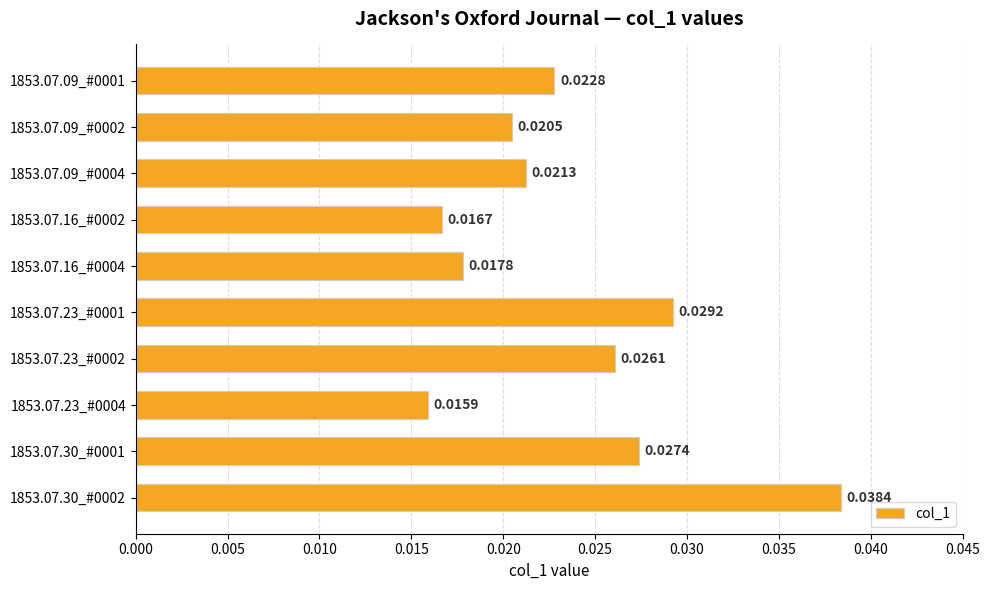

List the labels in order of value, smallest first.

1853.07.23_#0004, 1853.07.16_#0002, 1853.07.16_#0004, 1853.07.09_#0002, 1853.07.09_#0004, 1853.07.09_#0001, 1853.07.23_#0002, 1853.07.30_#0001, 1853.07.23_#0001, 1853.07.30_#0002